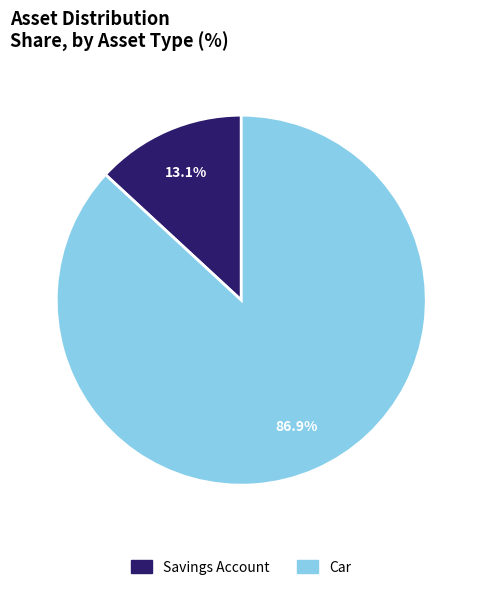

Between Savings Account and Car, which is larger?

Car